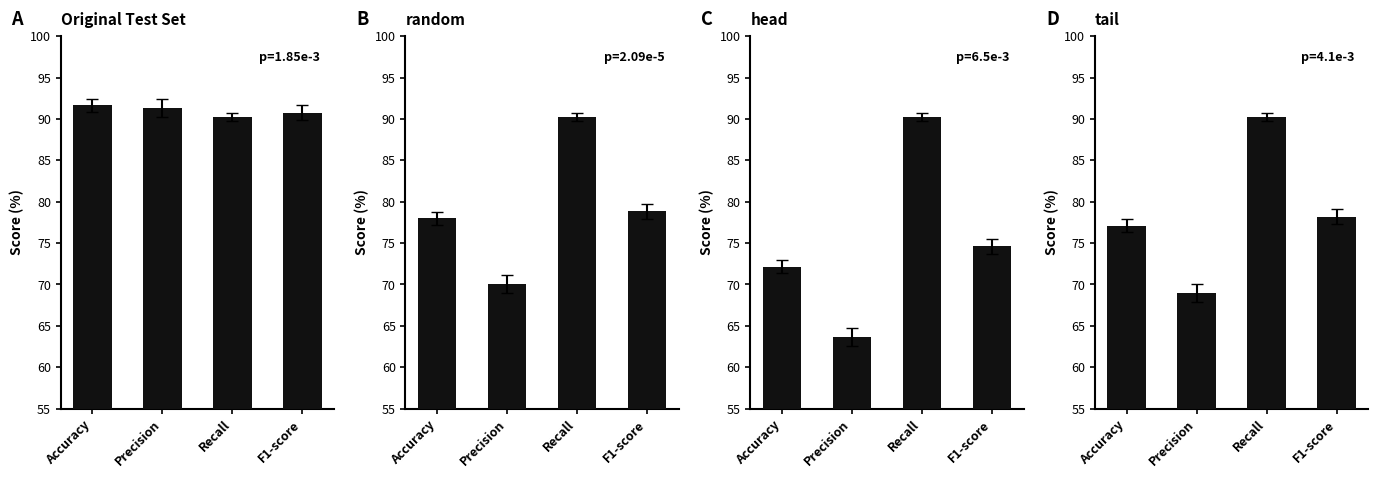

Which series has the largest total across all categories?

Original Test Set